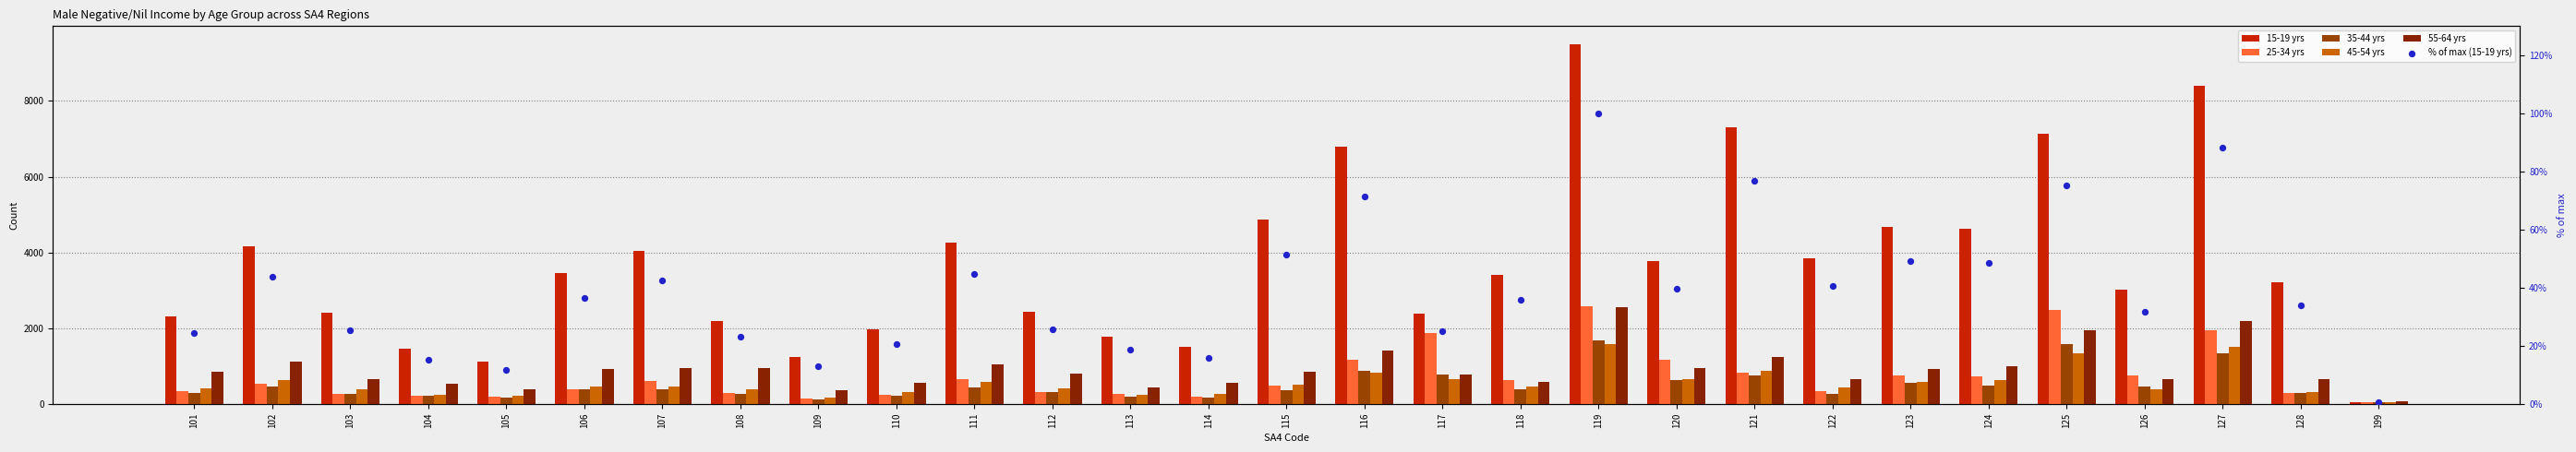

Which series has the largest total across all categories?

15-19 yrs